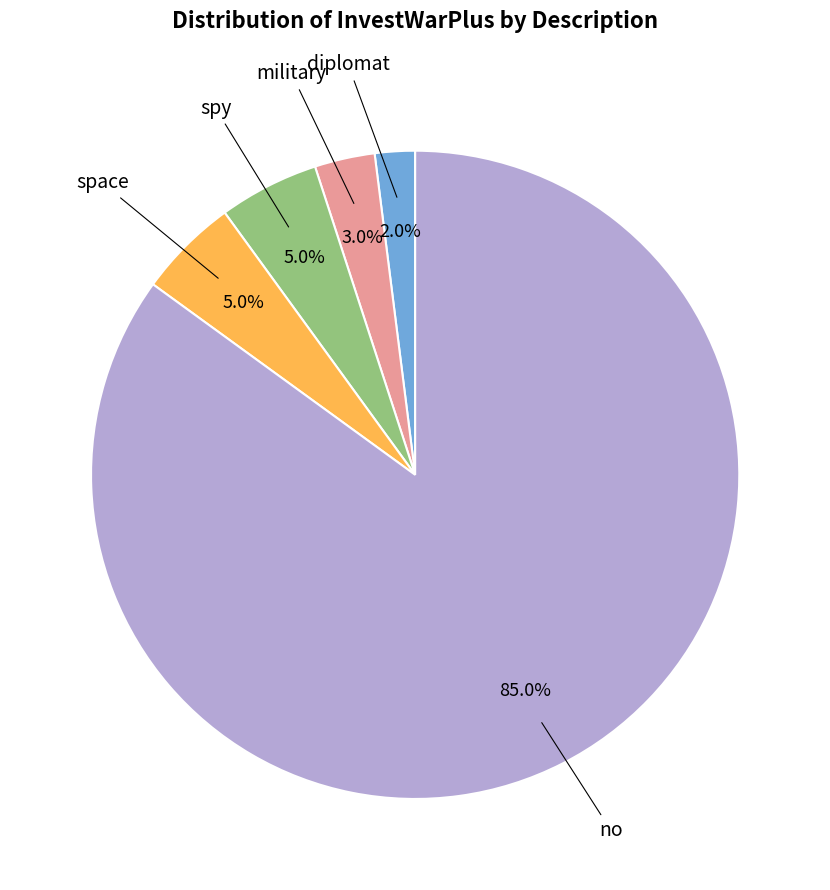

Is there any slice that represents more than half of the pie?

Yes